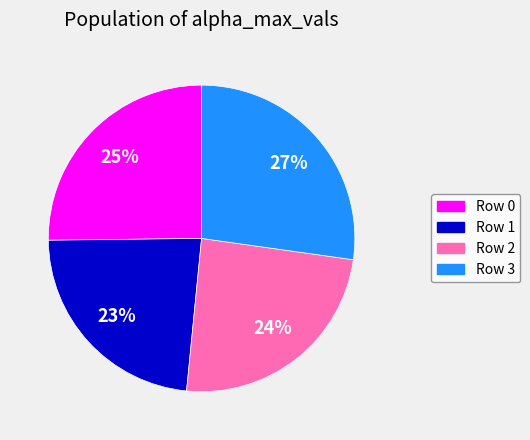

To the nearest percent, what is the average slice percentage?

25%